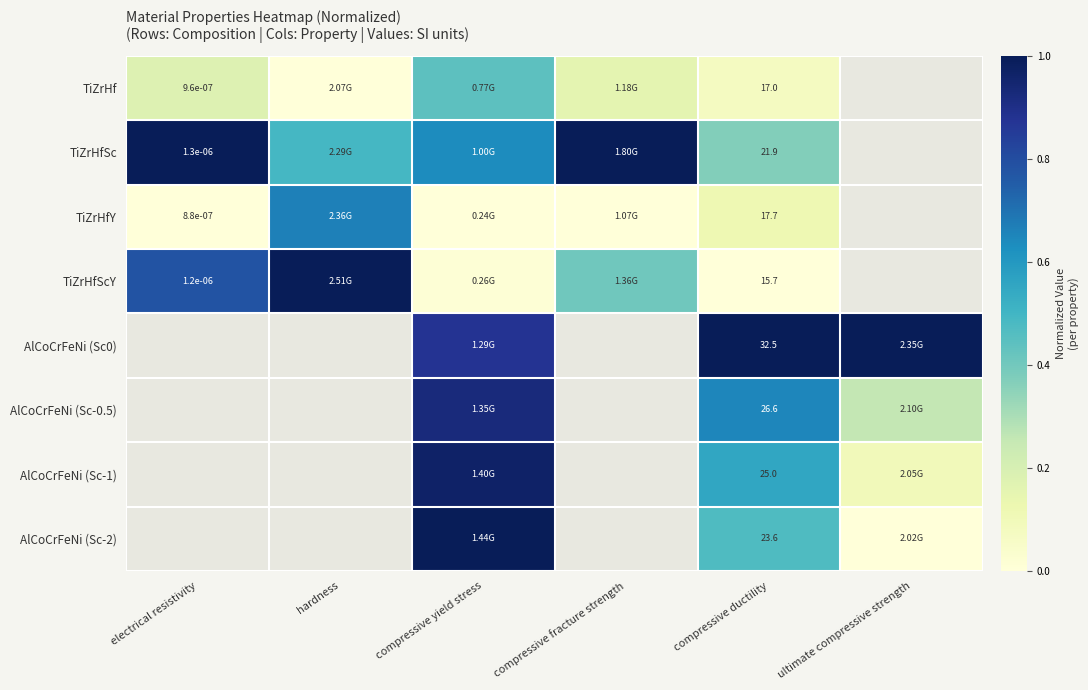

Which has a higher value, compressive ductility or hardness?

compressive ductility